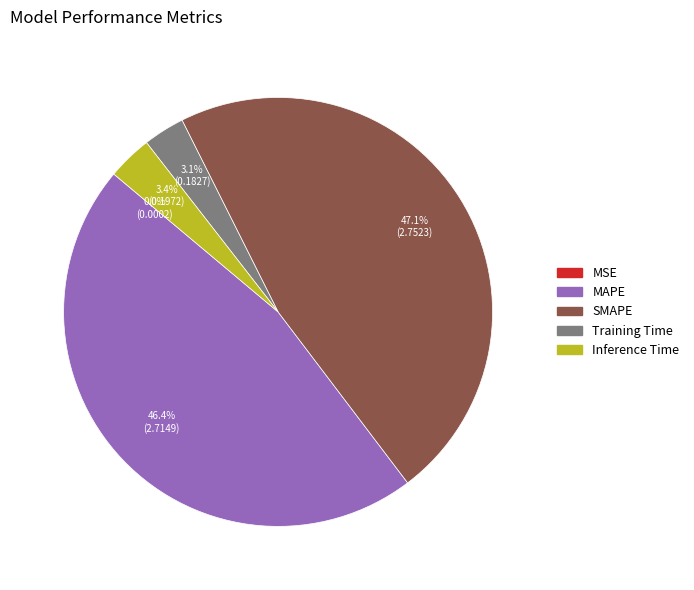

To the nearest percent, what is the average slice percentage?

20%